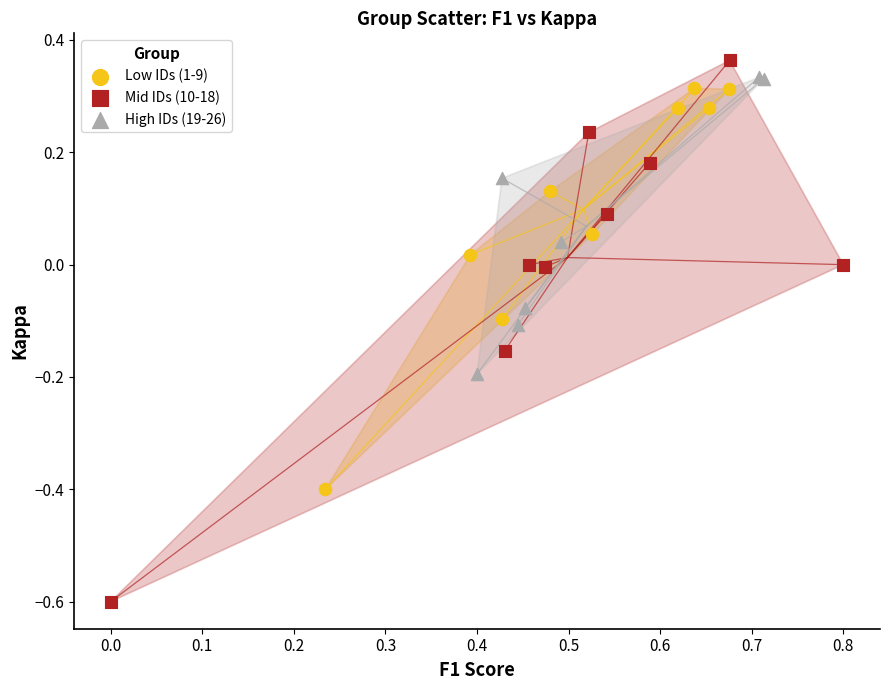

Which series reaches the minimum Y coordinate?

Mid IDs (10-18)